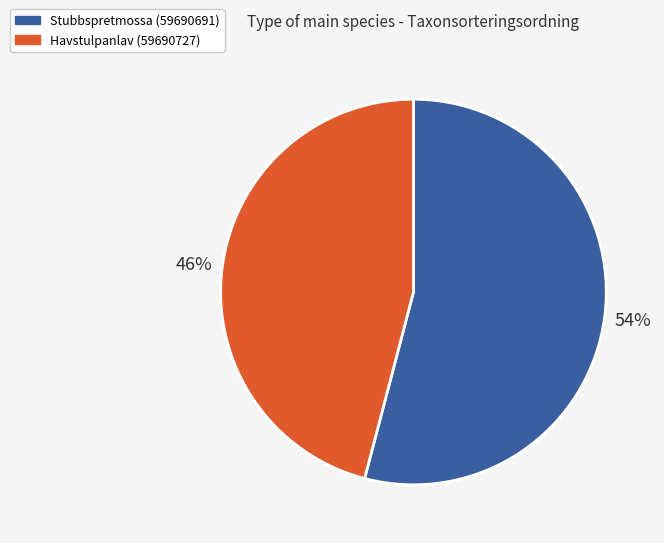

Is Havstulpanlav (59690727) the majority of the pie?

No